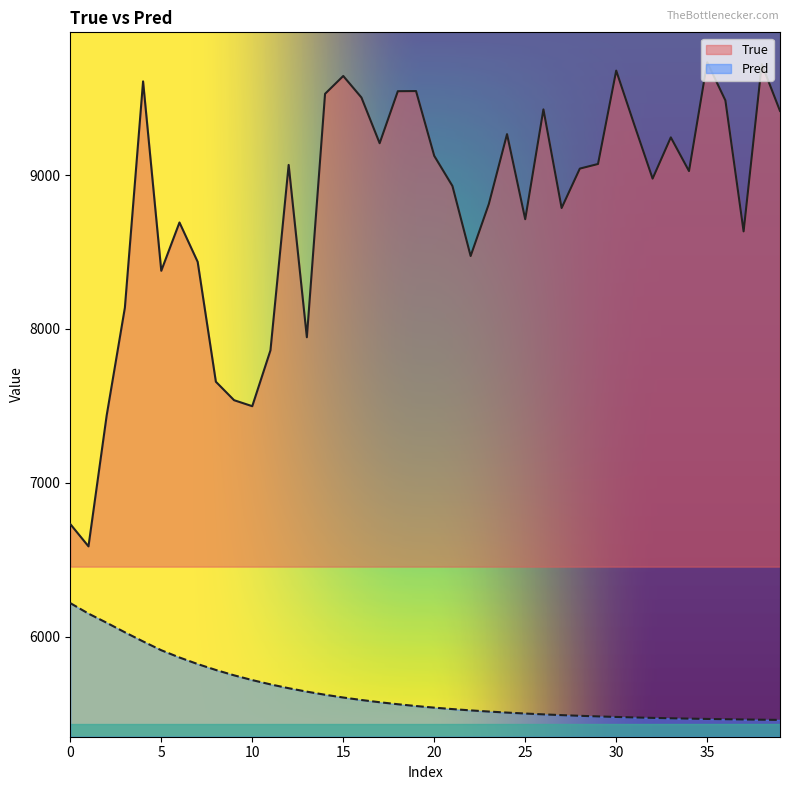

Reading left to right, extract all data points from this chart.

True: 6732.0	6587.0	7438.0	8138.0	9609.0	8378.0	8692.0	8436.0	7657.0	7537.0	7498.0	7861.0	9066.0	7946.0	9528.0	9644.0	9504.0	9207.0	9545.0	9546.0	9125.0	8929.0	8474.0	8812.0	9266.0	8713.0	9427.0	8786.0	9042.0	9072.0	9679.0	9325.0	8977.0	9245.0	9026.0	9733.0	9485.0	8634.0	9721.0	9417.0
Pred: 6218.3	6150.1	6090.5	6028.5	5969.2	5912.0	5864.8	5822.1	5783.6	5749.0	5717.9	5690.1	5665.1	5642.8	5622.7	5604.7	5588.5	5574.0	5561.0	5549.3	5538.9	5529.5	5521.0	5513.5	5506.7	5500.6	5495.1	5490.2	5485.8	5481.9	5478.3	5475.2	5472.3	5469.8	5467.5	5465.4	5463.6	5461.9	5460.4	5459.1